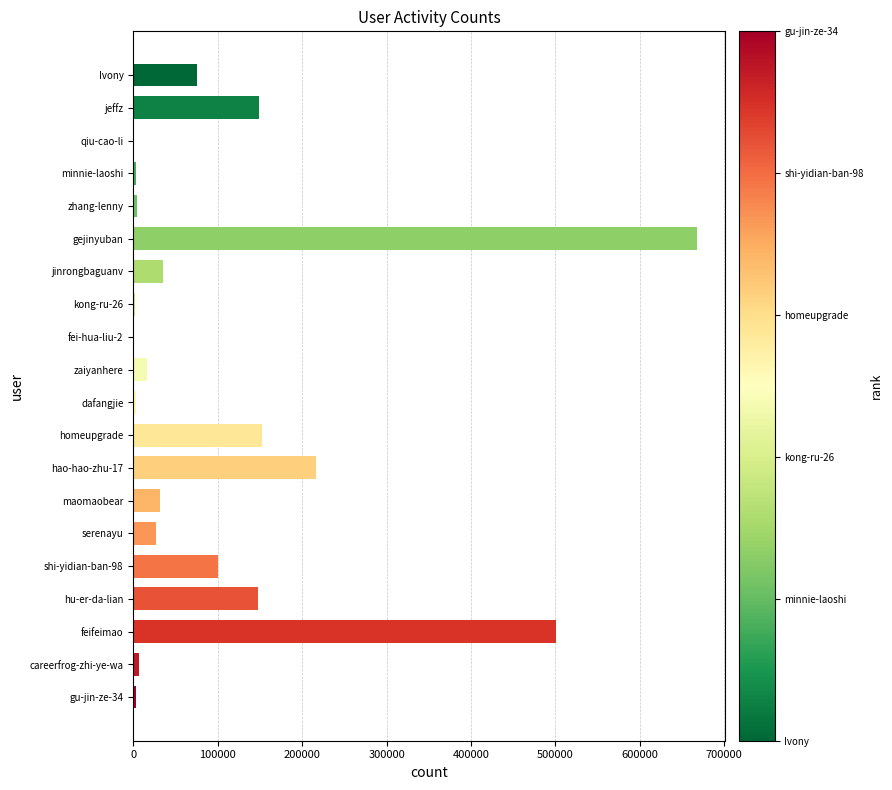

What is the sum of the values at maomaobear and homeupgrade?

184029